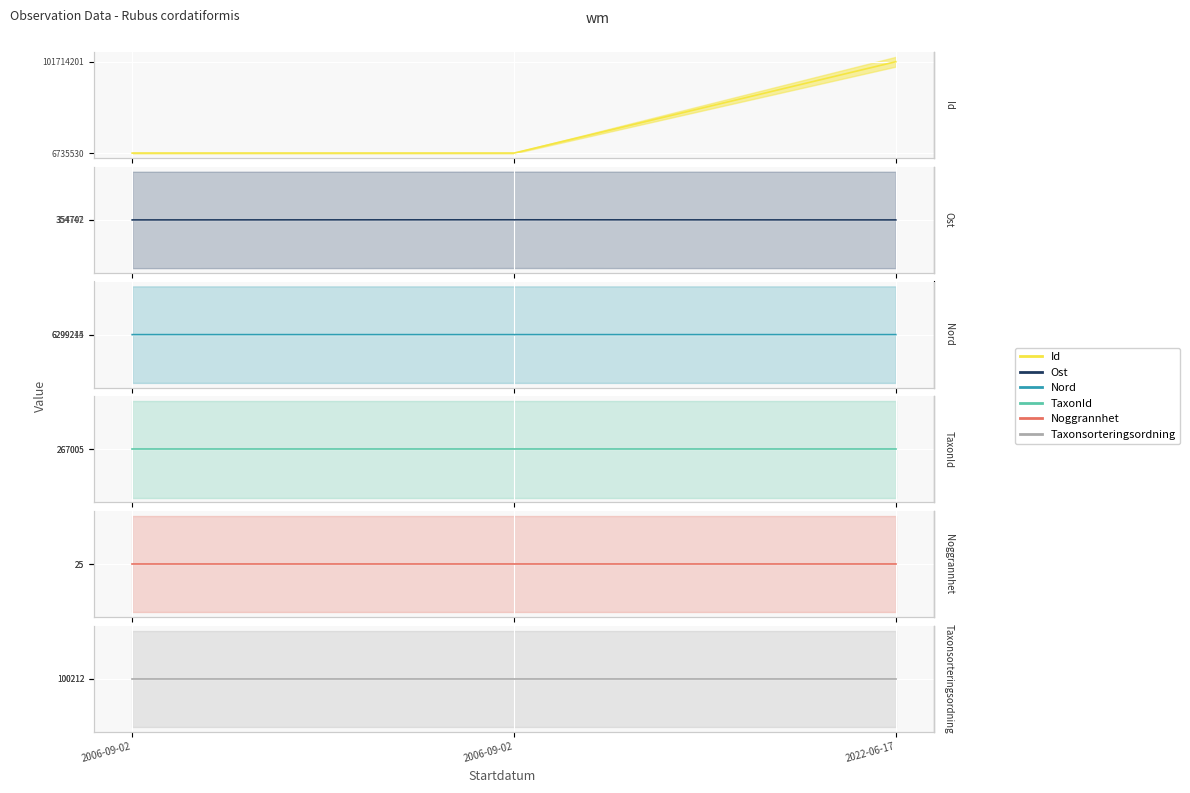

What is the maximum value for Ost?

354747.4